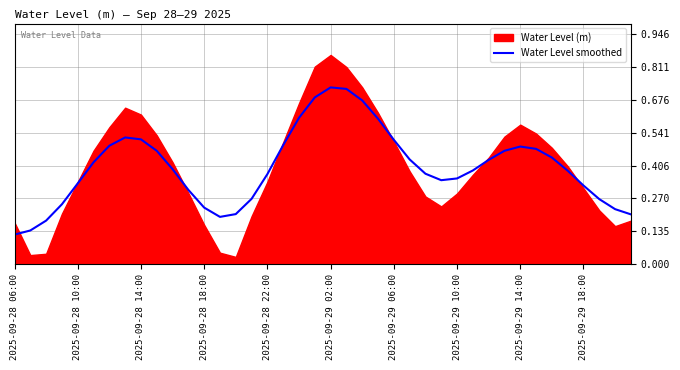

Reading left to right, extract all data points from this chart.

0.1	0.1	0.2	0.2	0.3	0.4	0.5	0.5	0.5	0.5	0.4	0.3	0.2	0.2	0.2	0.3	0.4	0.5	0.6	0.7	0.7	0.7	0.7	0.6	0.5	0.4	0.4	0.3	0.4	0.4	0.4	0.5	0.5	0.5	0.4	0.4	0.3	0.3	0.2	0.2